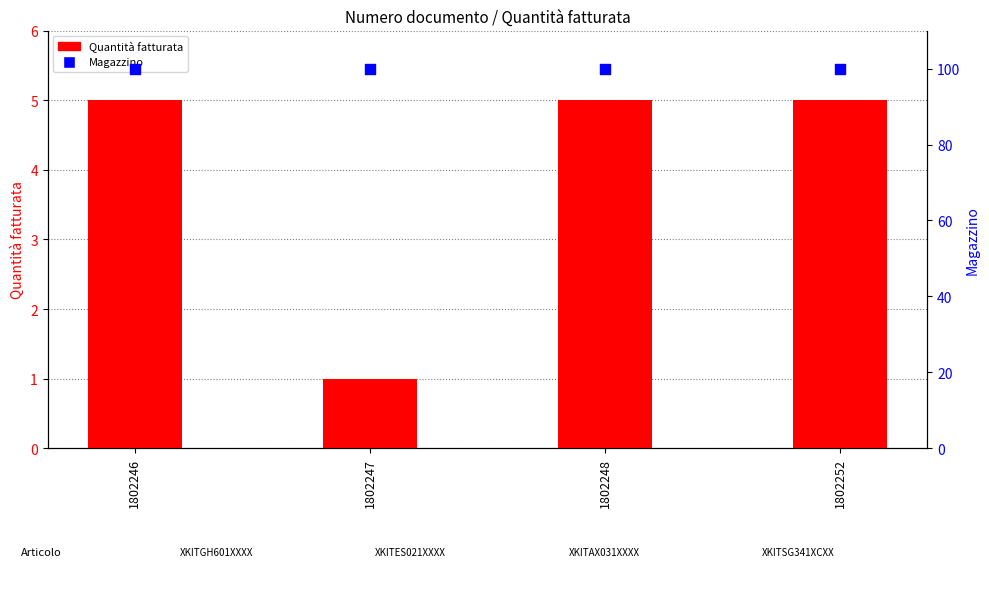

What are all the series names shown in the legend?

Quantità fatturata, Magazzino